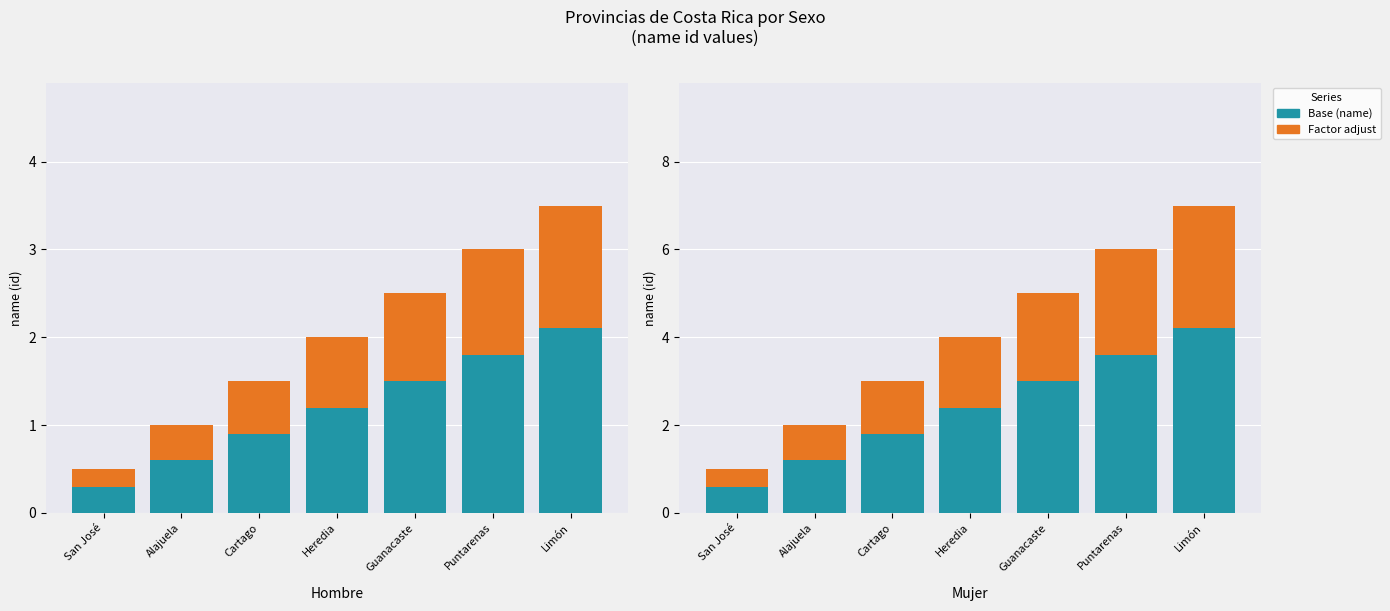

The value of Base (name) at Cartago is 0.8. True or false?

False